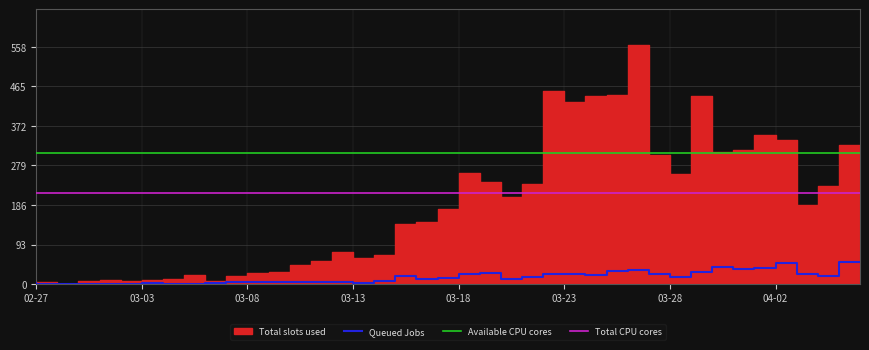

What is the maximum value for Queued Jobs?

51